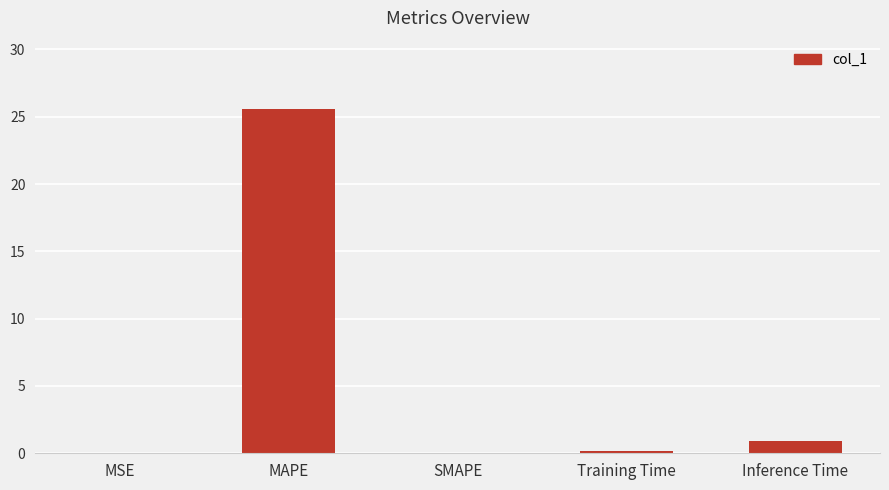

True or false: the data shows 0.0 at MSE.

True